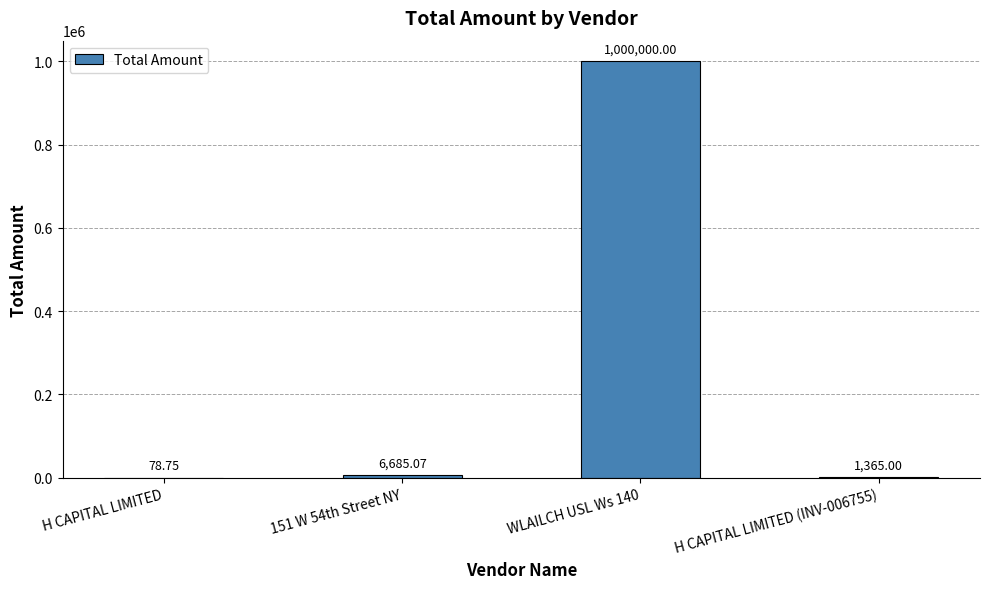

How many data points are above 6685?

2